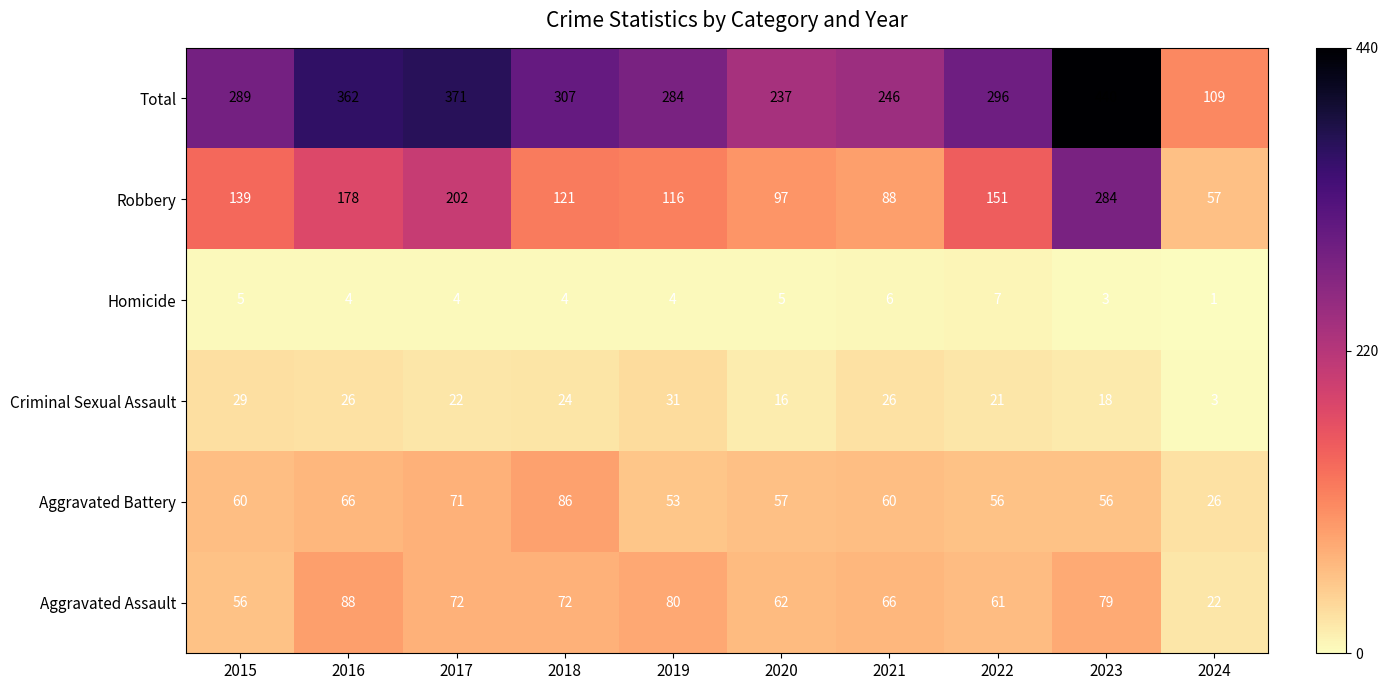

Which series has the largest total across all categories?

Total